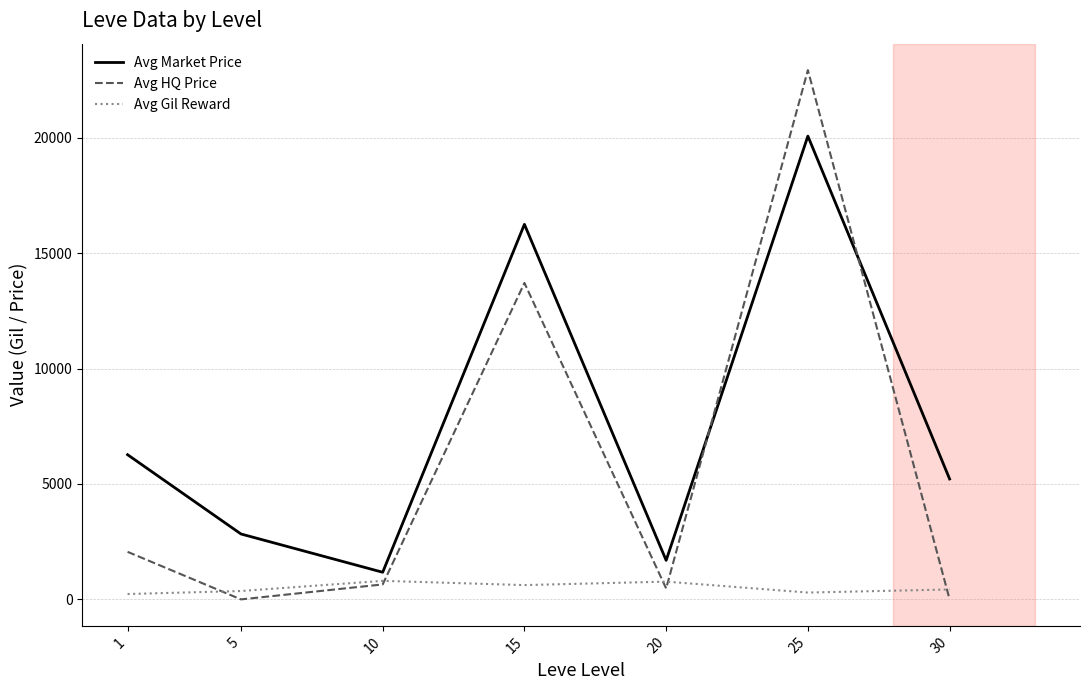

How many lines are shown in the chart?

3